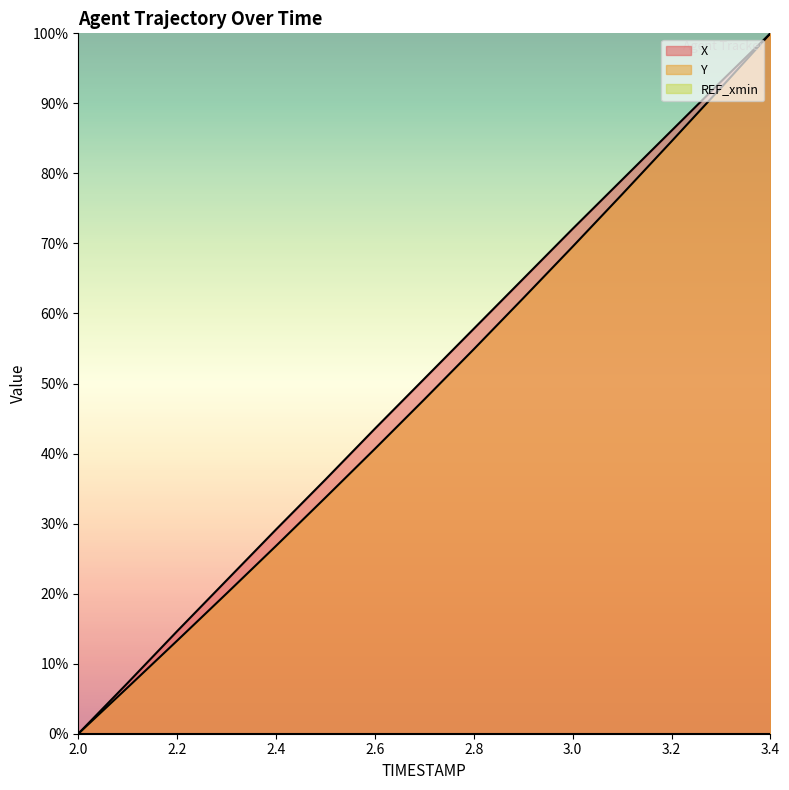

Which series changed the most between 2.2 and 3.1?

X